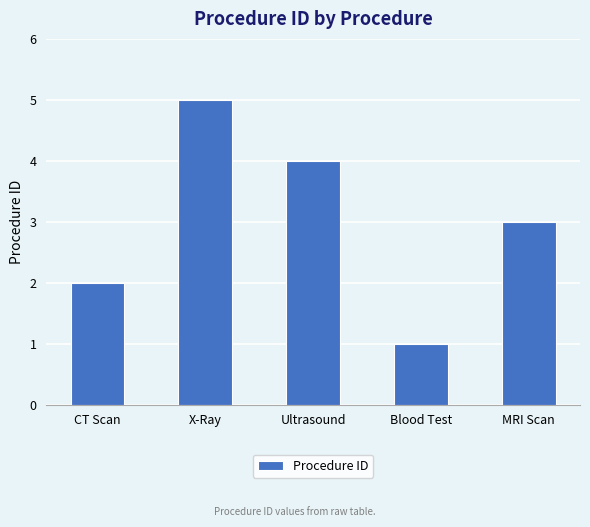

How many data points are less than 3?

2